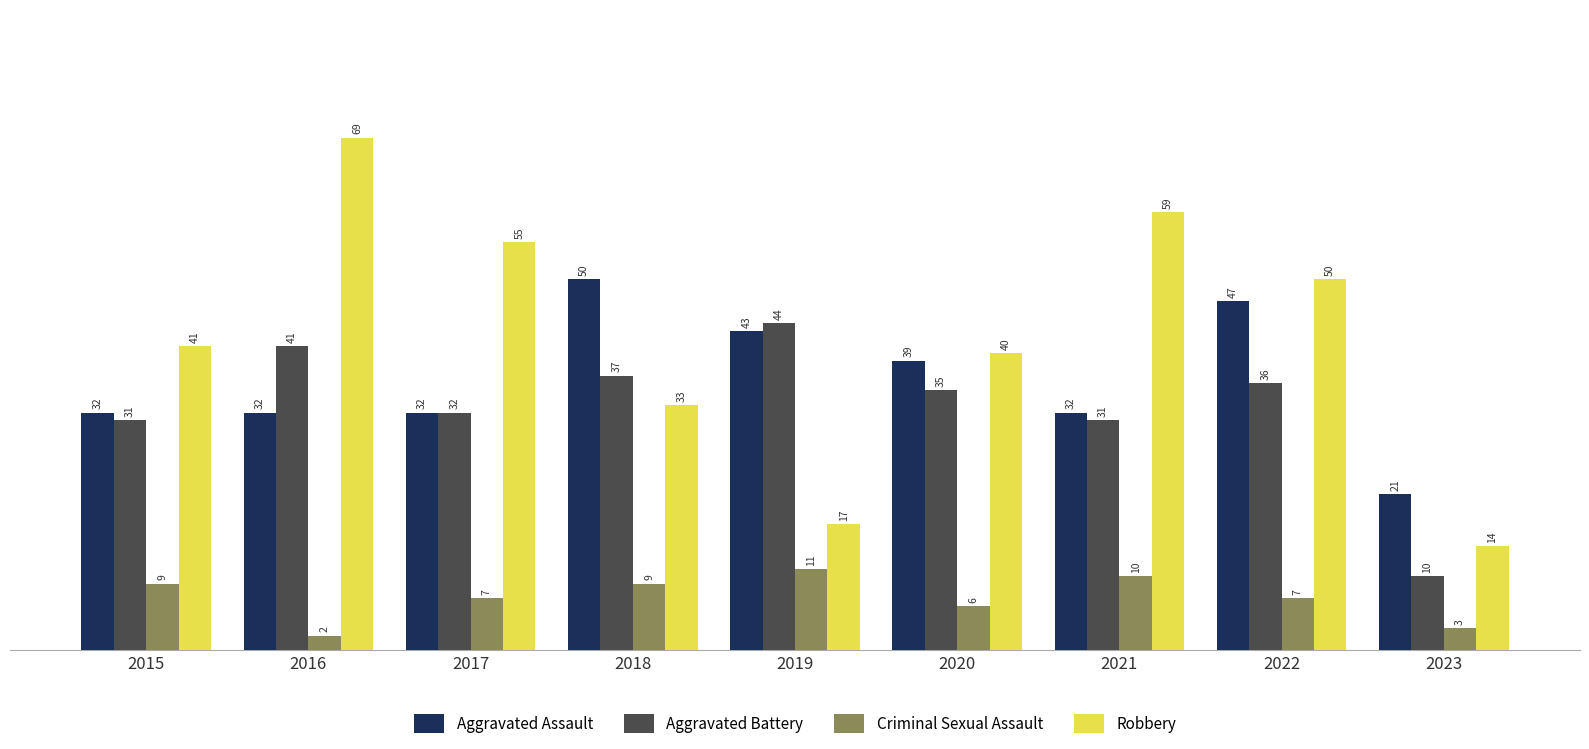

What is the highest value of the Aggravated Battery series?

44